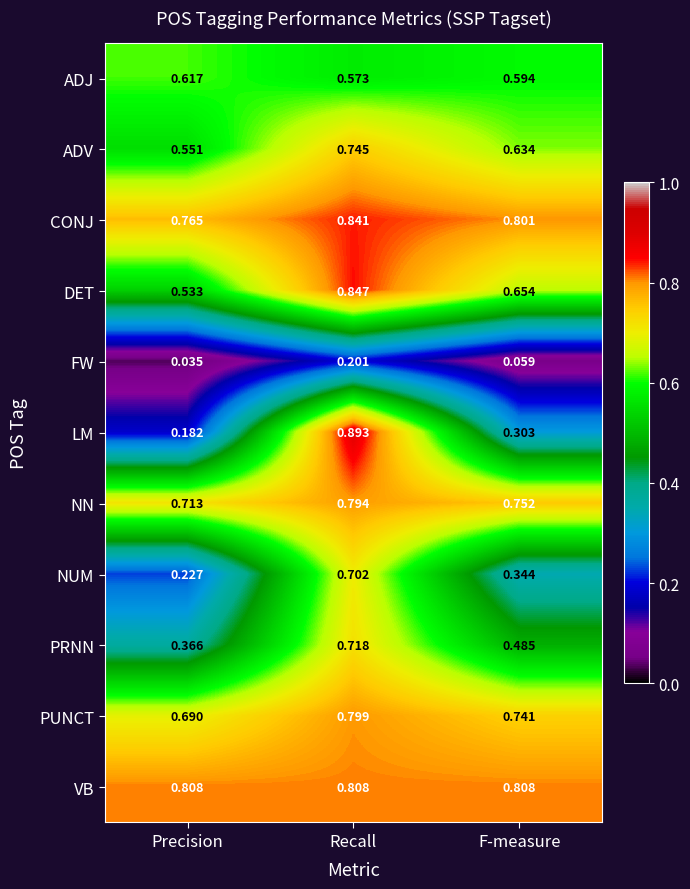

Which category has the highest value across all series?

Recall